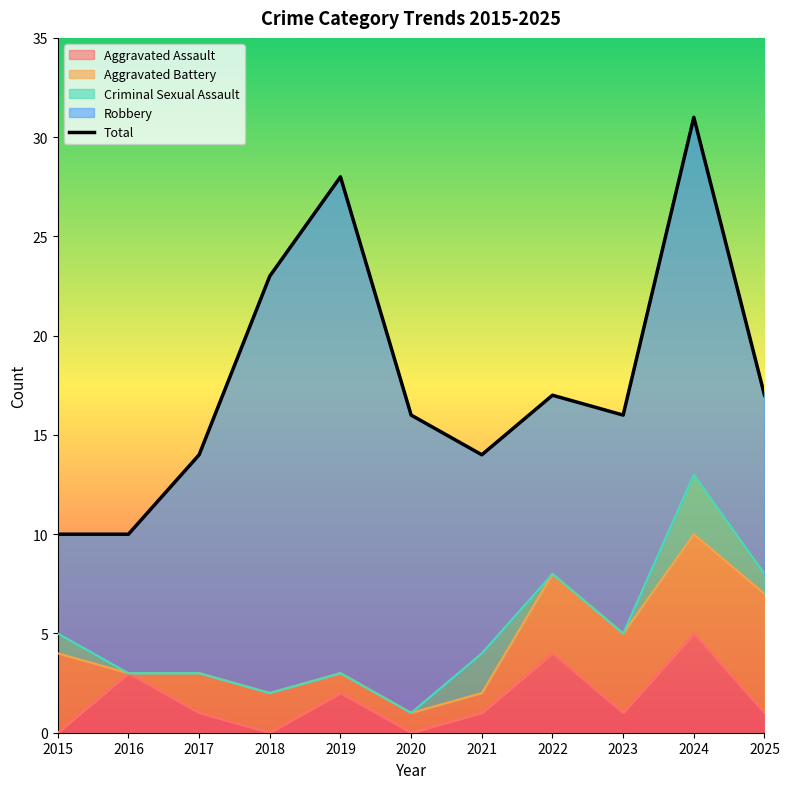

How many data points are less than 16?

4